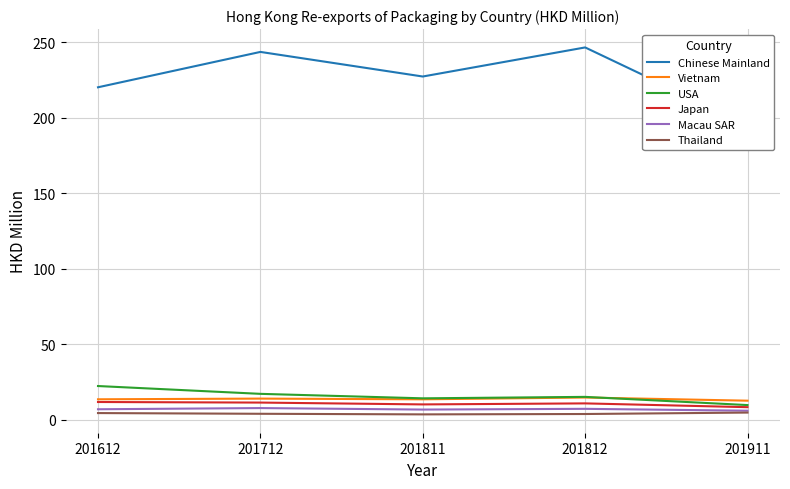

What is the lowest value of the Macau SAR series?

6.0